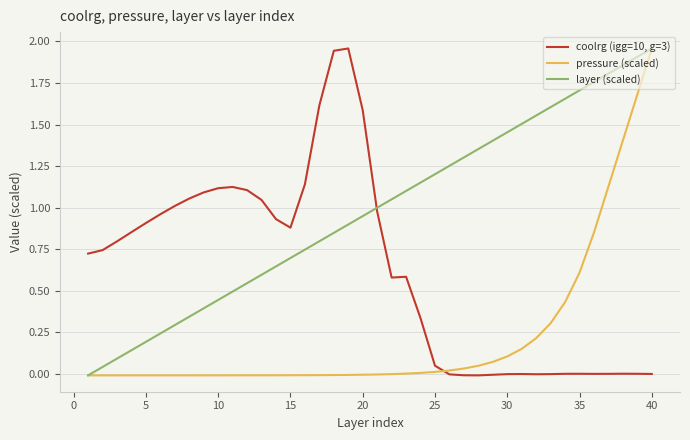

Rank the series by their average value, from lowest to highest.

pressure (scaled), coolrg (igg=10, g=3), layer (scaled)